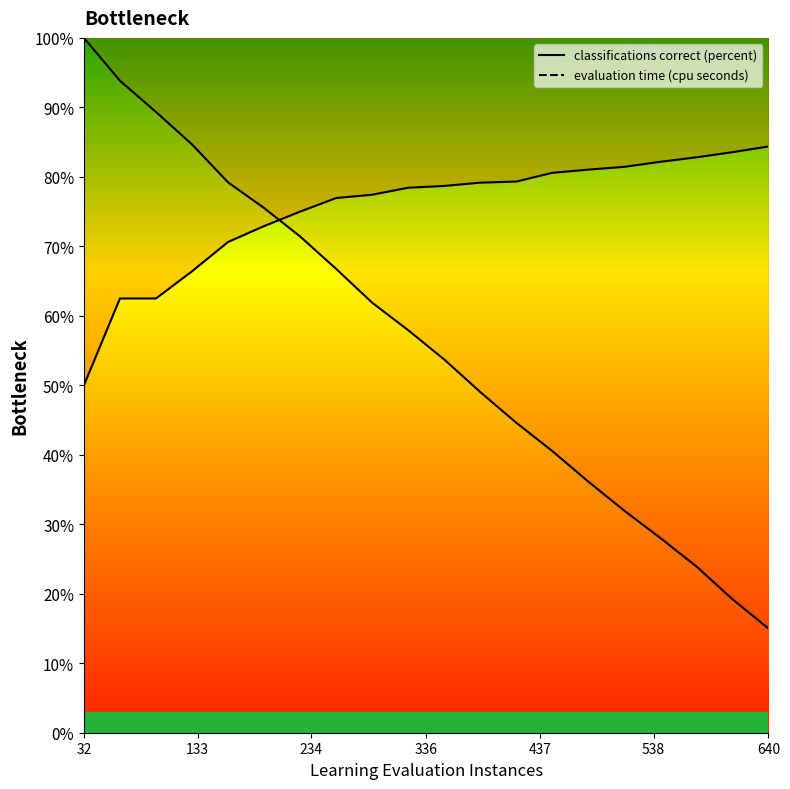

Which label corresponds to the smallest value in the chart?

640